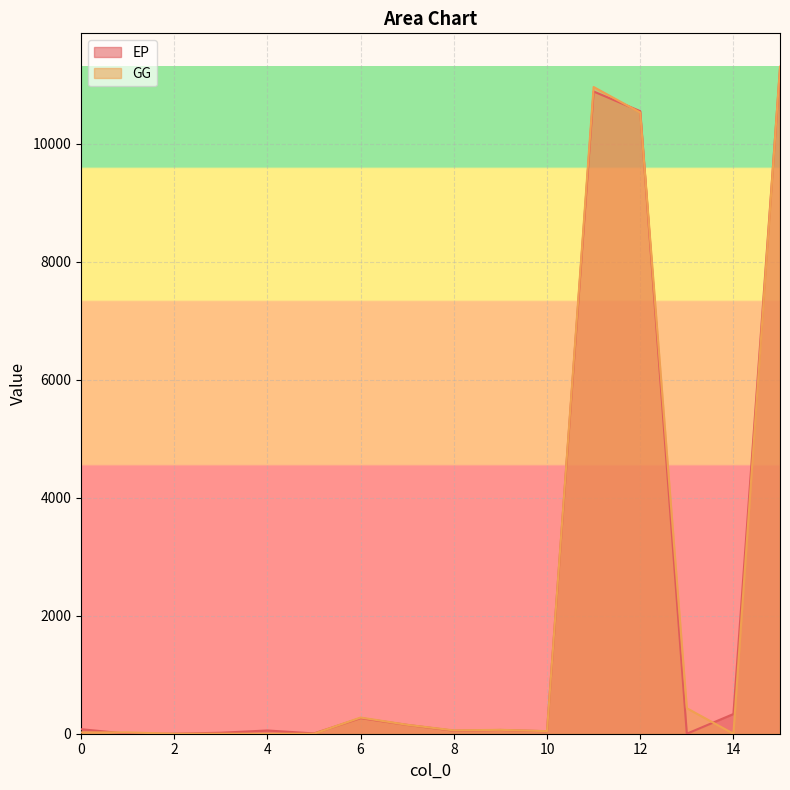

What is the highest value of the EP series?

11266.6